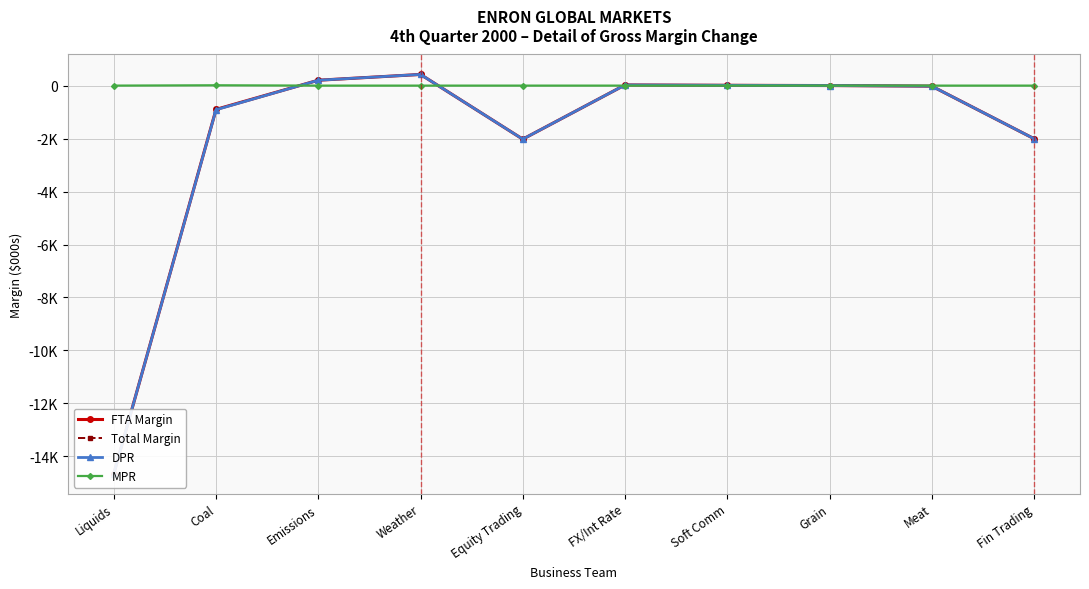

At how many categories does at least one series exceed -12443?

10